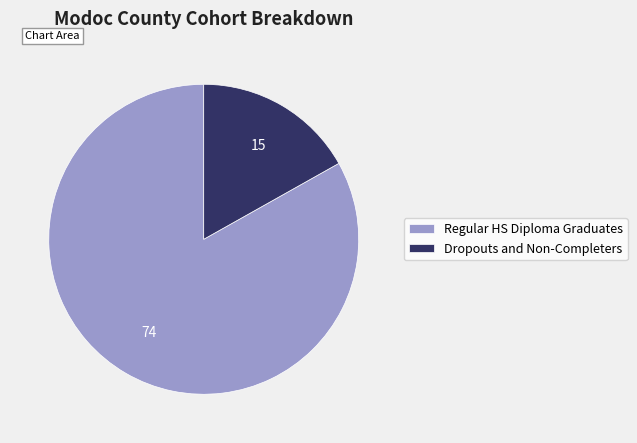

Which category has the smallest portion of the pie?

Dropouts and Non-Completers